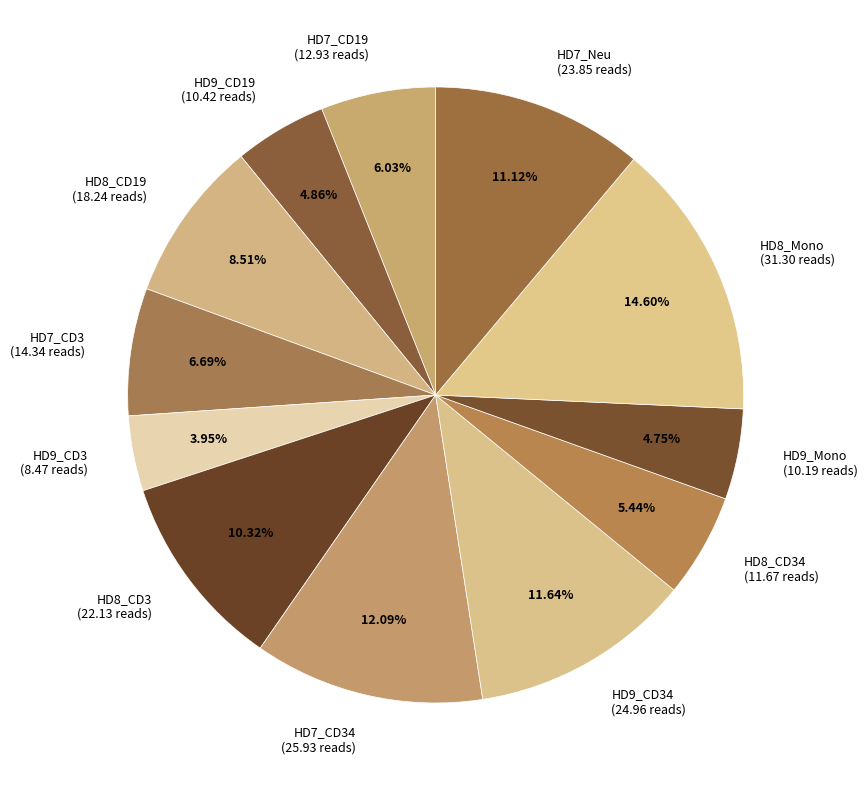

Is the sum of HD8_CD3 (22.13 reads) and HD8_CD19 (18.24 reads) greater than half?

No